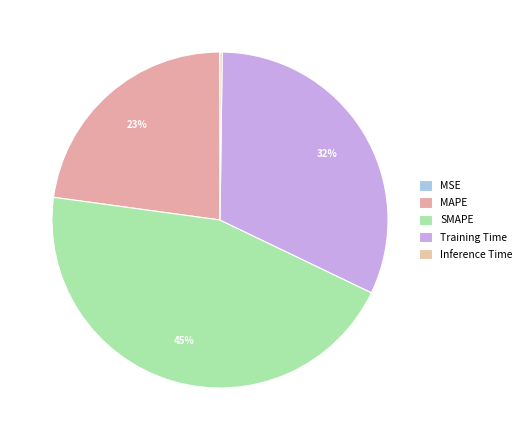

Which slice is the smallest?

MSE